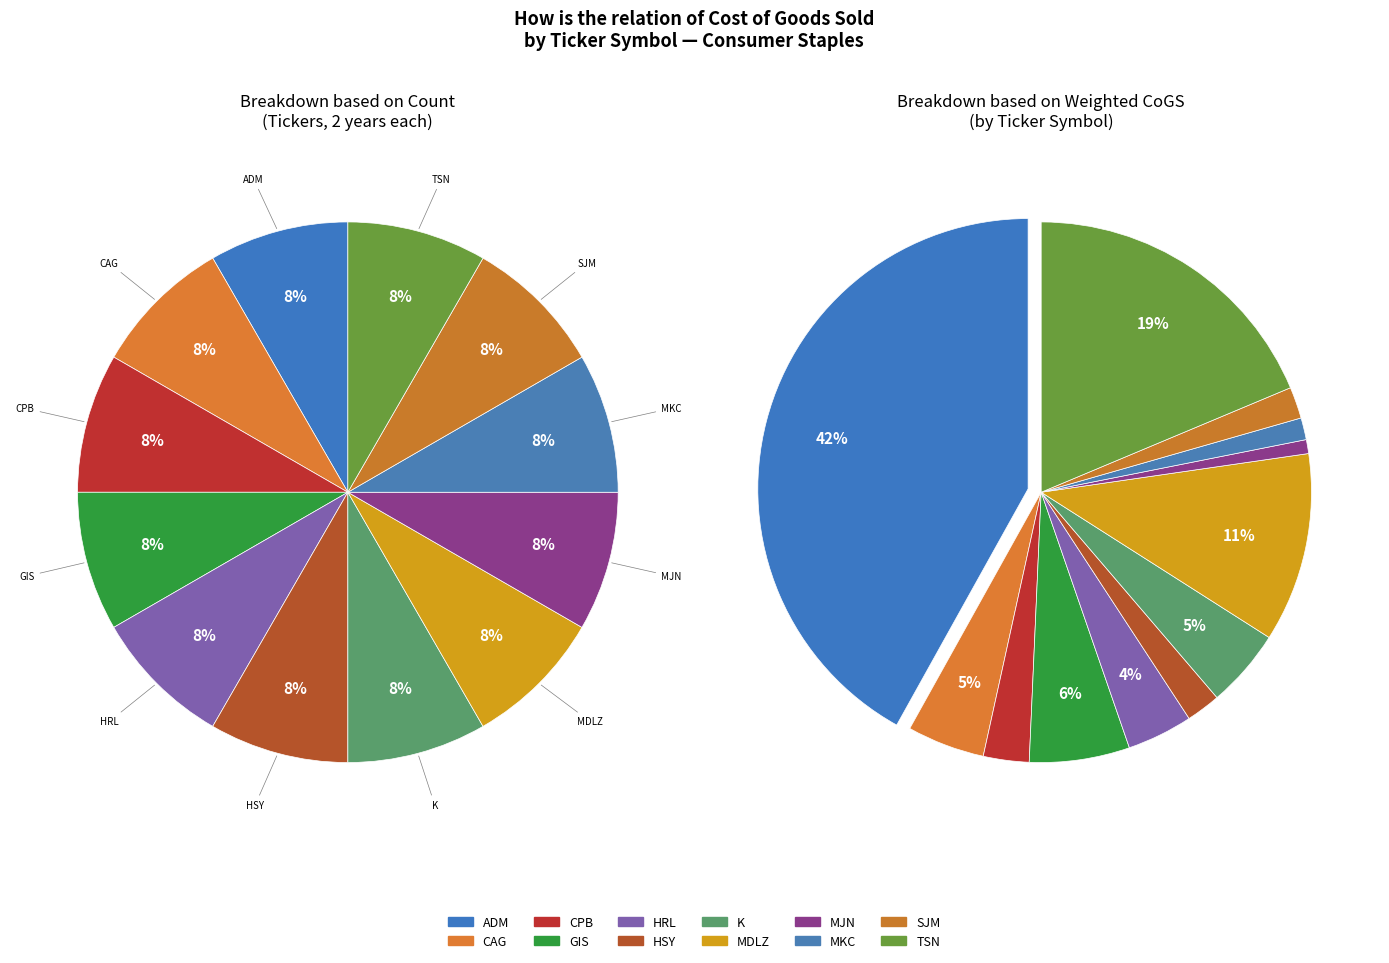

Does GIS Year 2 account for over 50% of the chart?

No